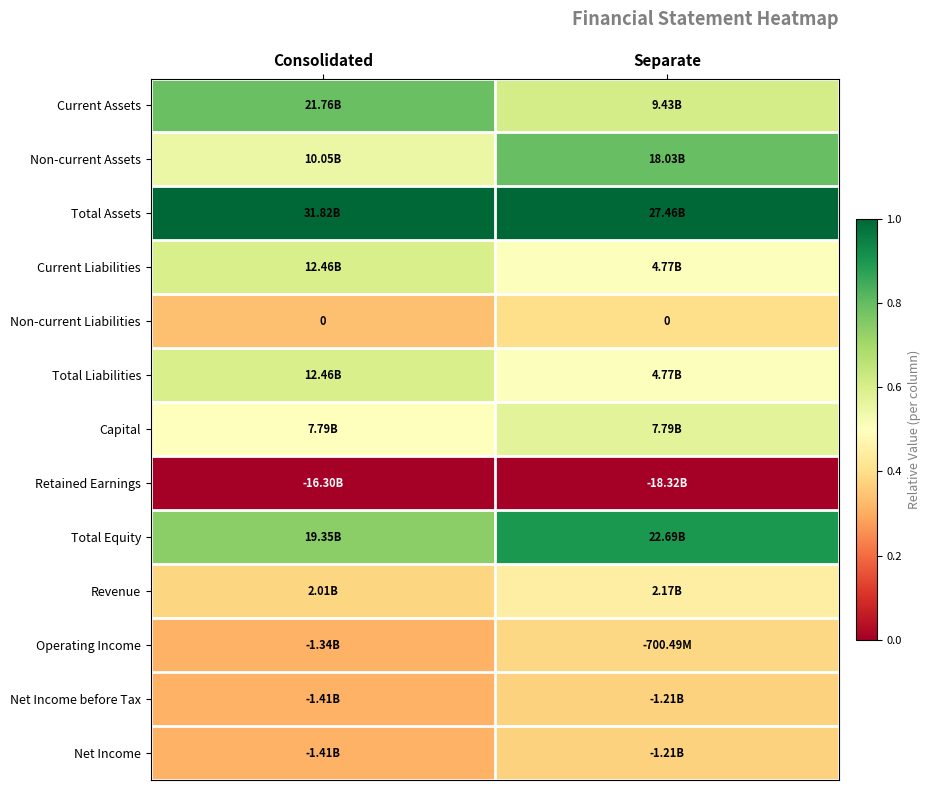

Where is Revenue nearest to the value 0?

Consolidated